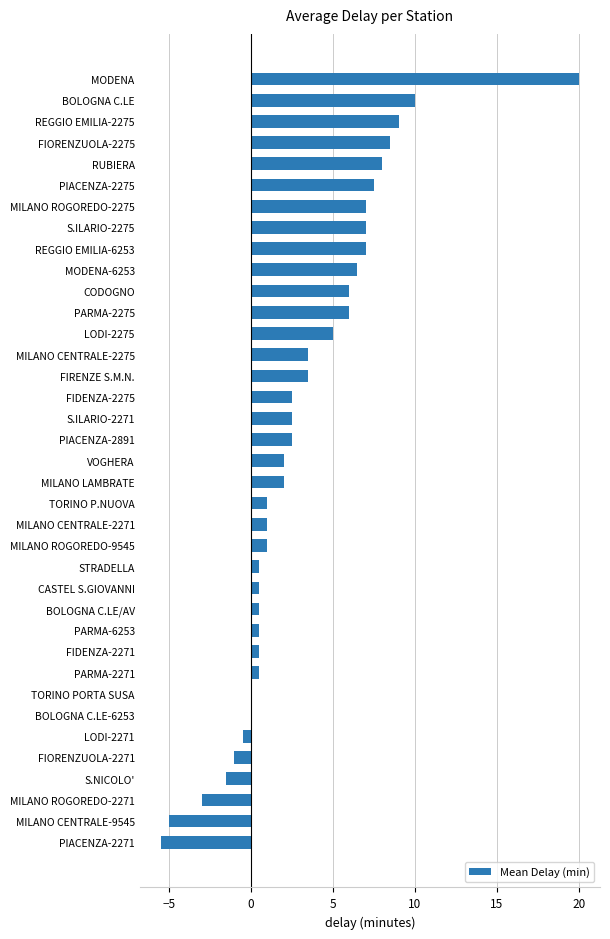

What is the maximum value shown in the chart?

20.0